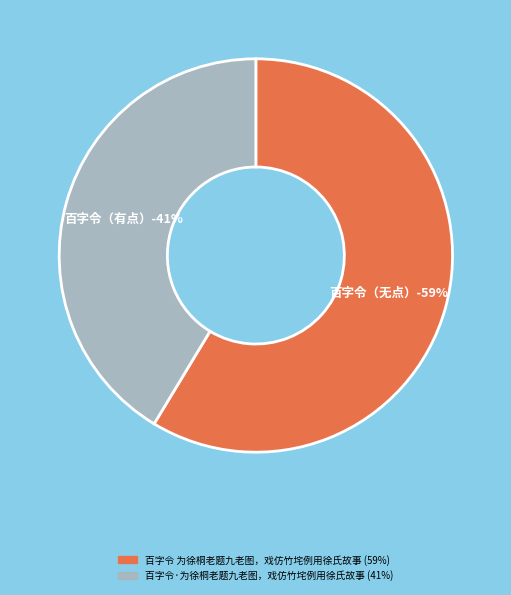

Is 百字令 为徐桐老题九老图，戏仿竹垞例用徐氏故事 the majority of the pie?

Yes